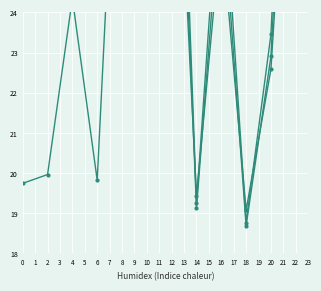

True or false: mean has a value of 29.0 at 12.

True